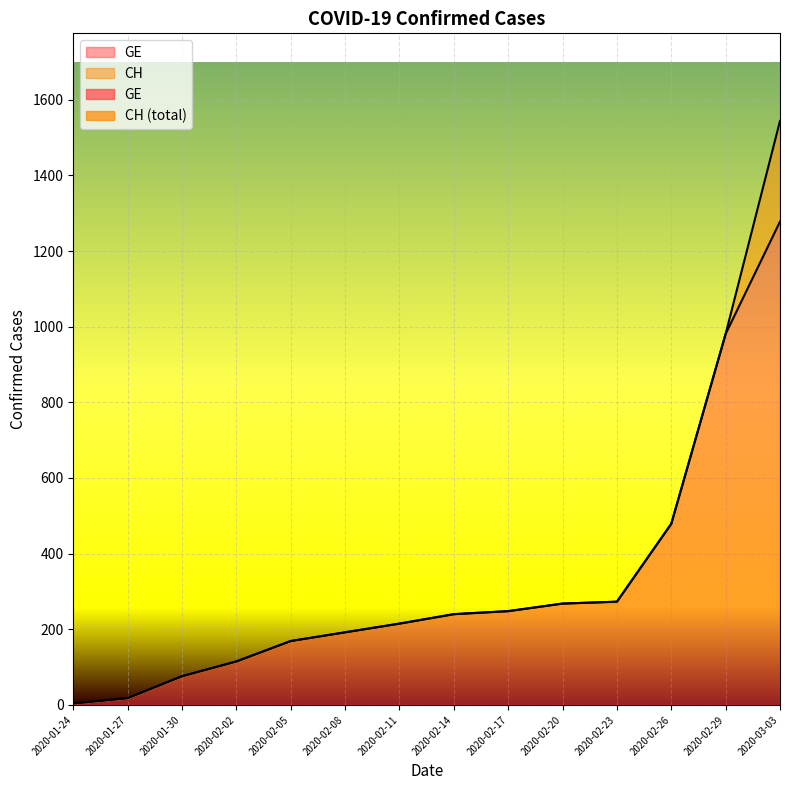

At how many categories does at least one series exceed 1431?

1